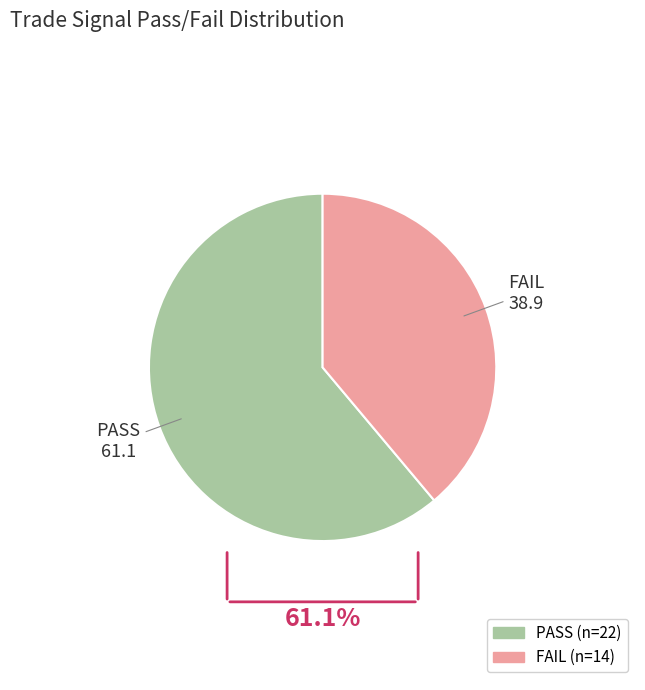

Rank the categories by value from highest to lowest.

PASS, FAIL